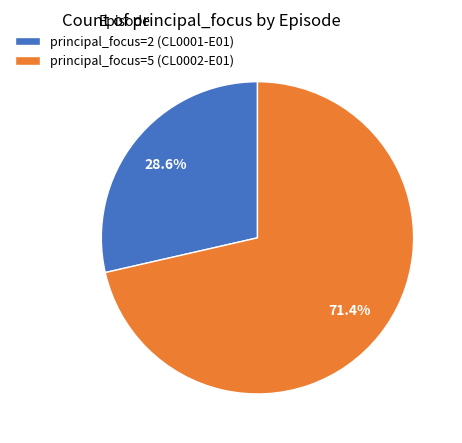

How many segments does this pie chart have?

2